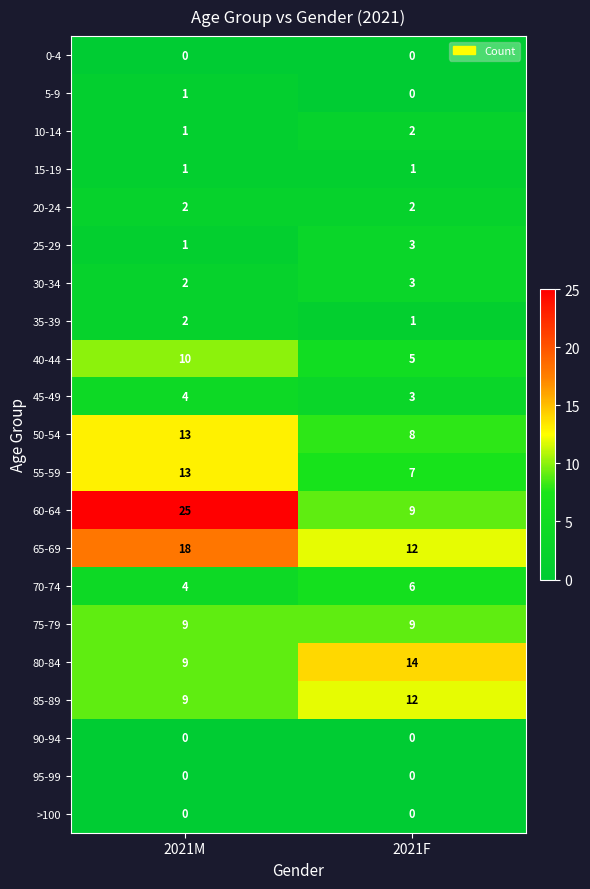

At how many categories does at least one series exceed 8?

2